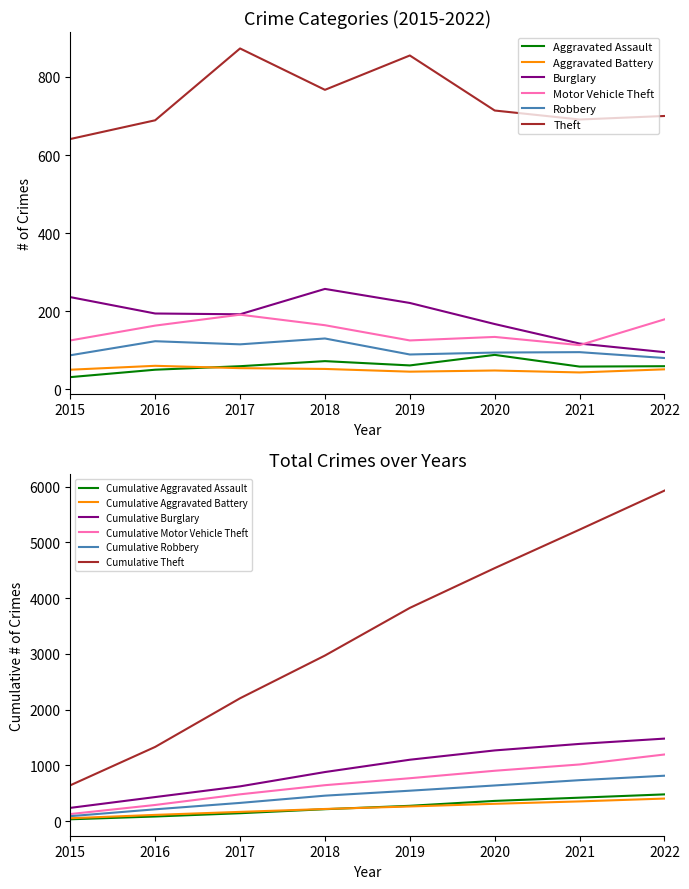

What is the difference between the second highest and second lowest values in the Motor Vehicle Theft series?

54